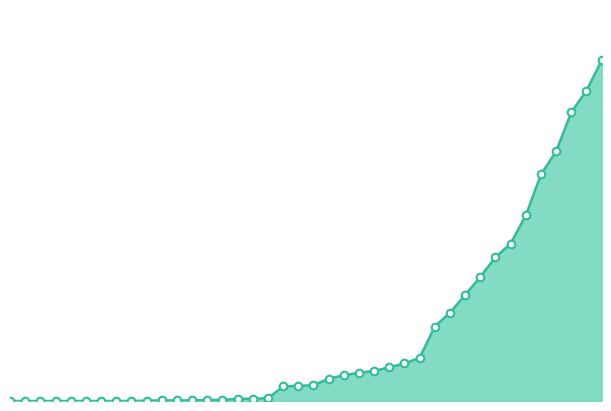

Is this an area chart (filled region under the line)?

Yes